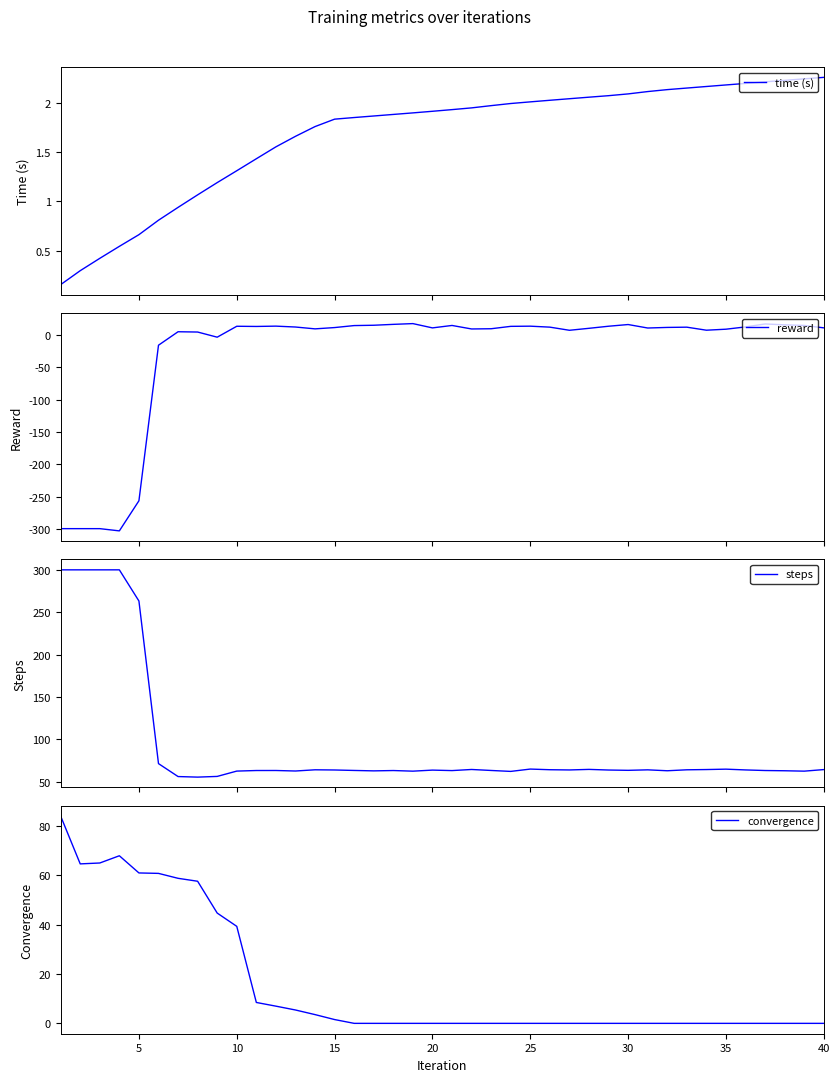

What is the difference between the maximum and second lowest values in the steps series?

244.1